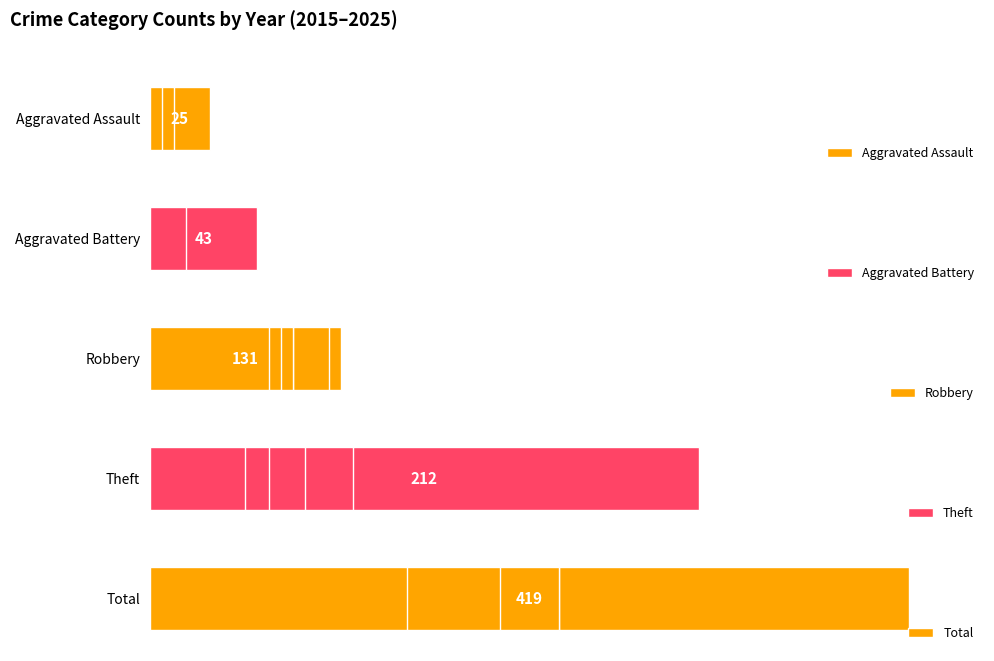

Rank the series by their maximum value, from highest to lowest.

Total, Theft, Robbery, Aggravated Battery, Aggravated Assault